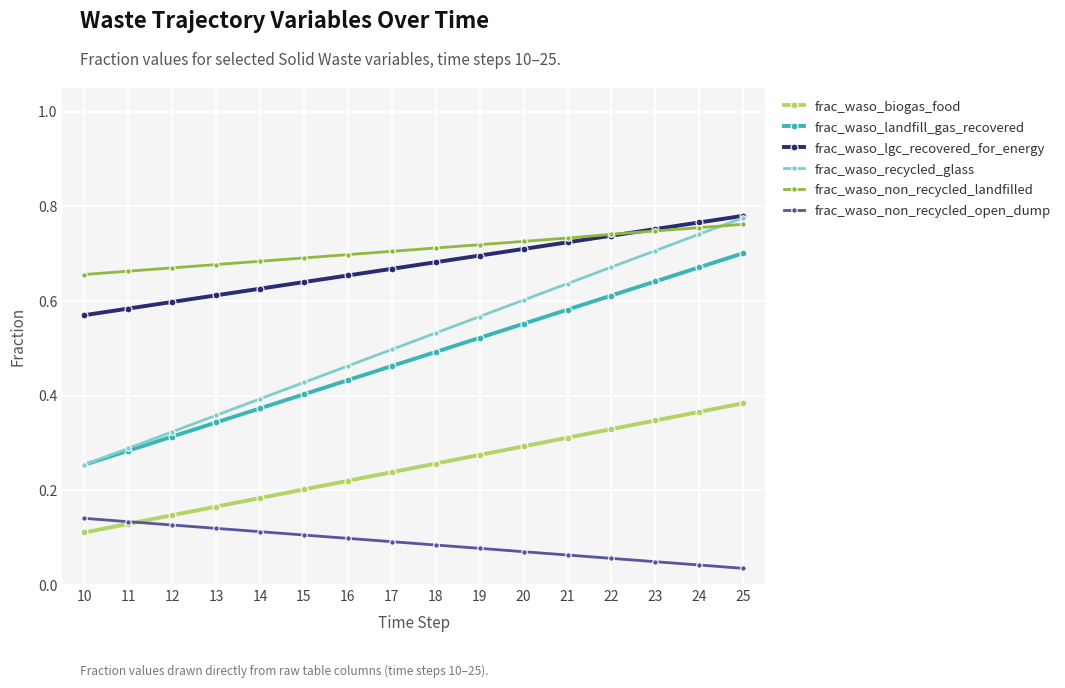

Rank the categories by frac_waso_biogas_food value from lowest to highest.

10, 11, 12, 13, 14, 15, 16, 17, 18, 19, 20, 21, 22, 23, 24, 25